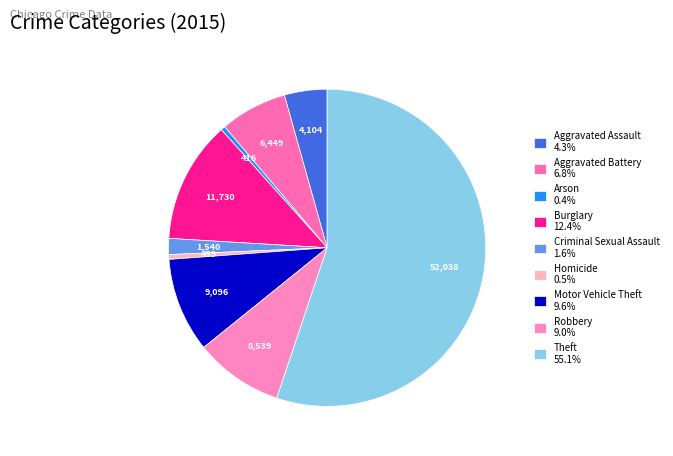

To the nearest percent, what is the combined percentage of Aggravated Battery and Homicide?

7%